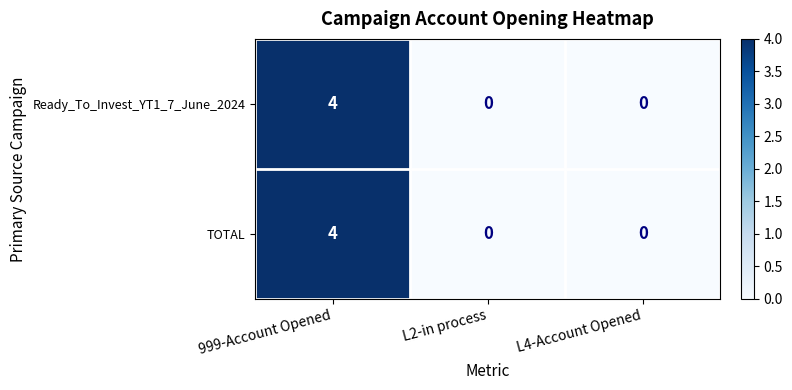

What is the difference between the maximum and second lowest values in the Ready_To_Invest_YT1_7_June_2024 series?

4